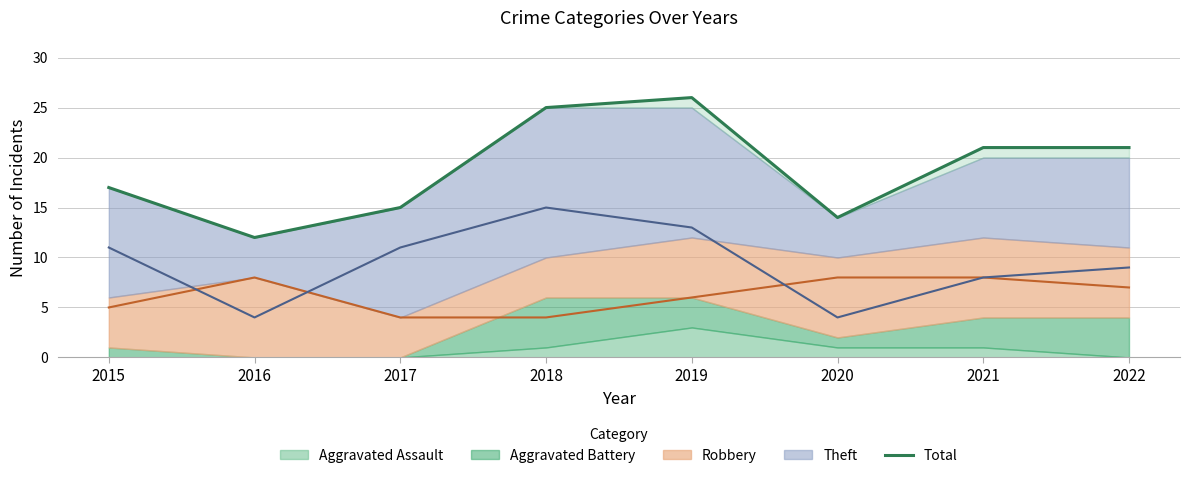

Is it true that the value at 2022 is 7?

False